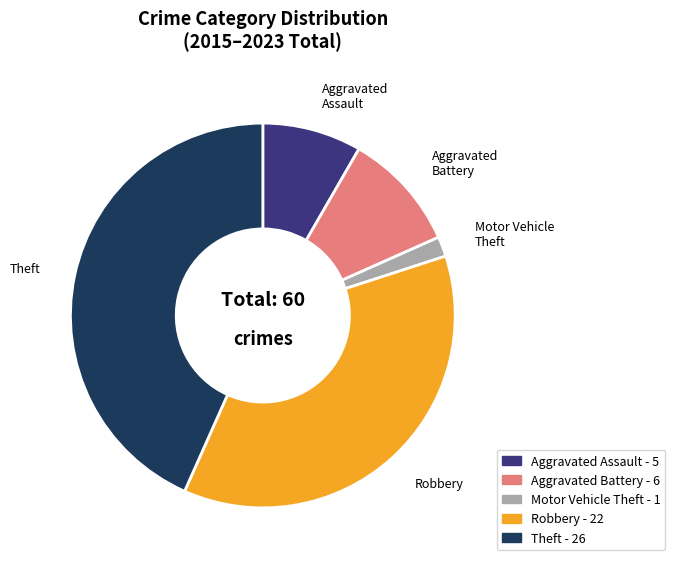

Is the sum of Motor Vehicle Theft and Aggravated Assault greater than half?

No